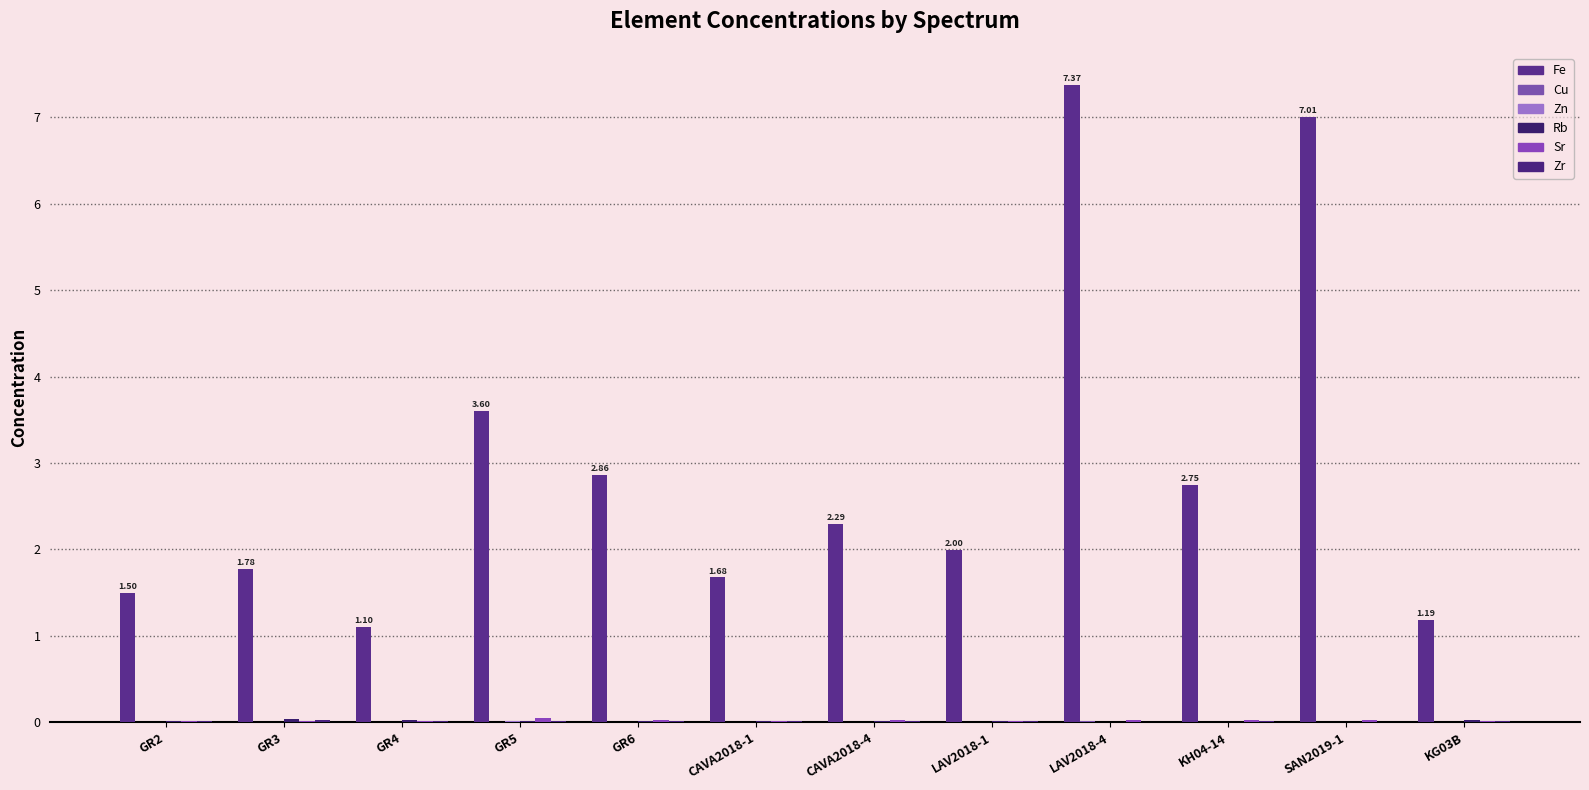

How many groups of bars are there?

12